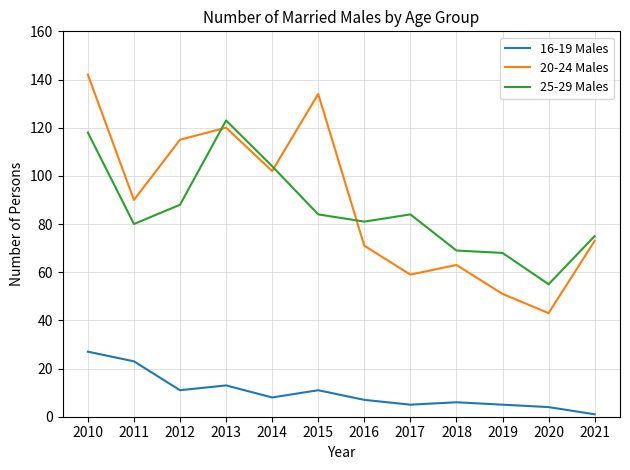

True or false: 20-24 Males and 16-19 Males intersect in this chart.

False